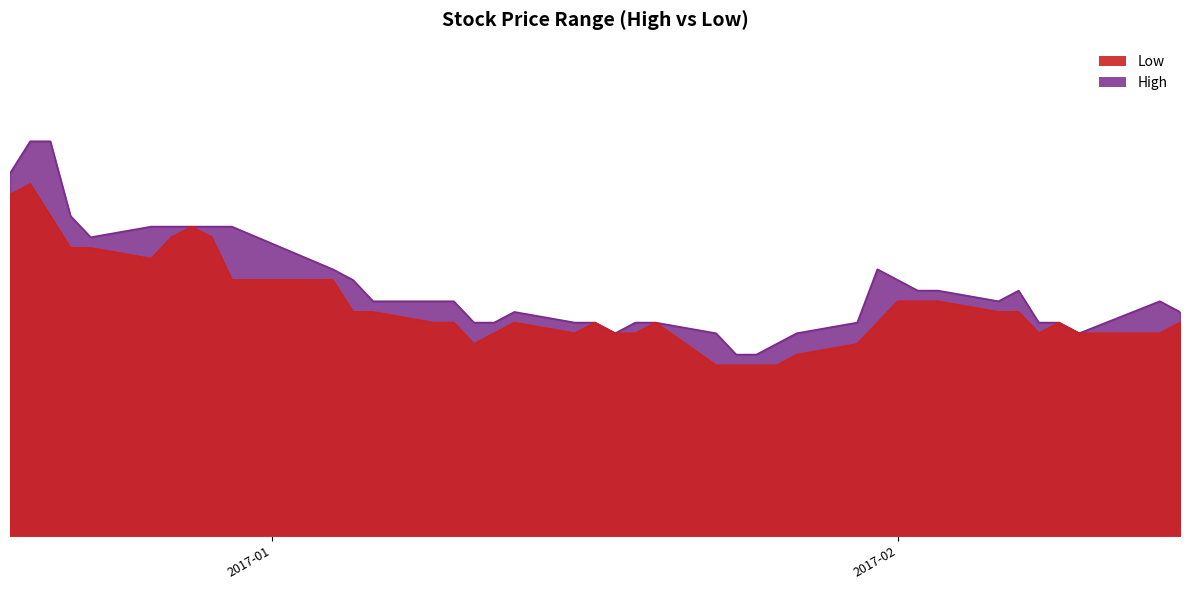

What is the approximate value of High at 2016-12-22?

0.3